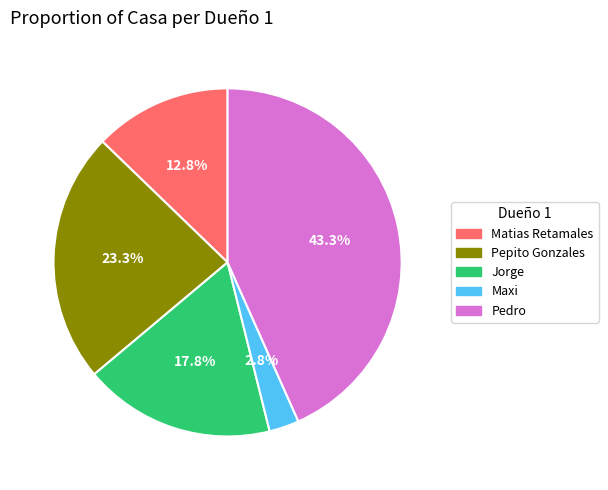

What is the largest slice in the pie chart?

Pedro